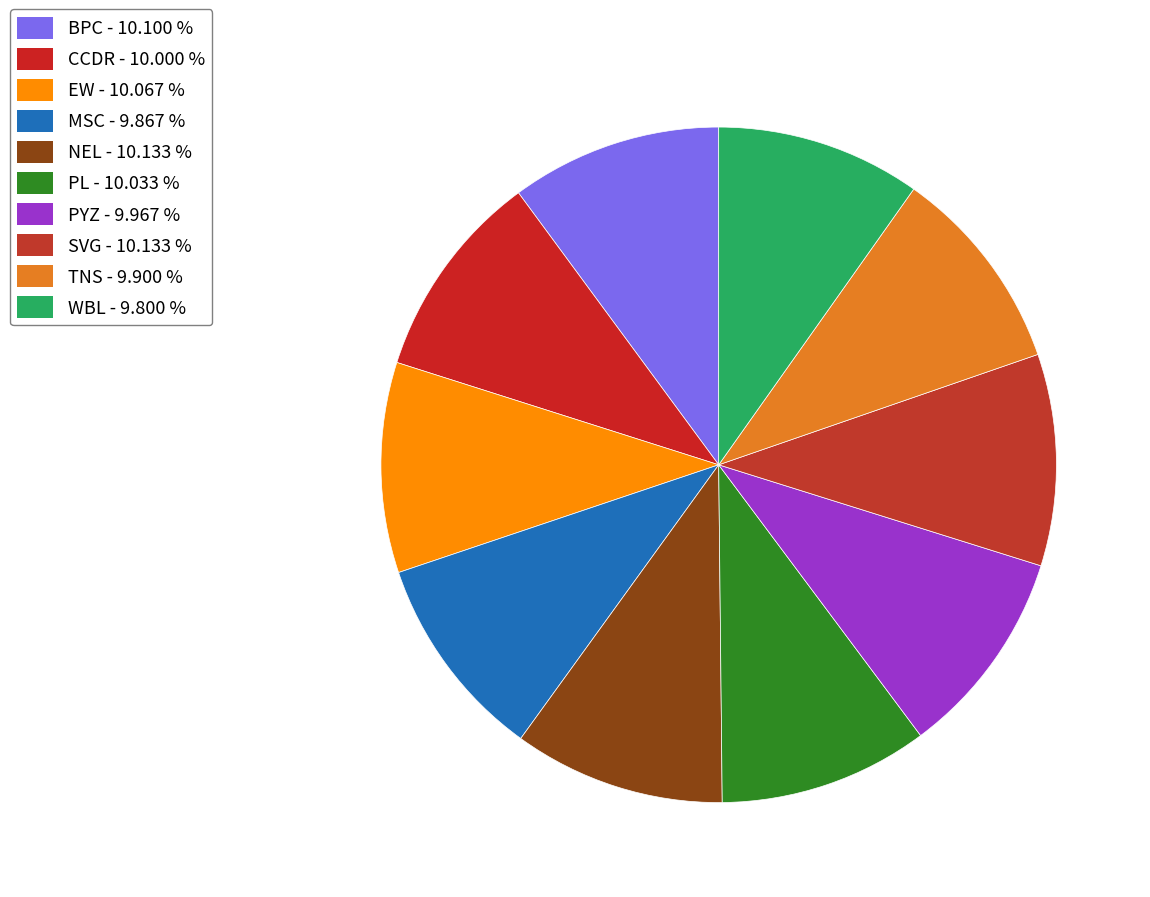

Count the number of slices in the pie.

10